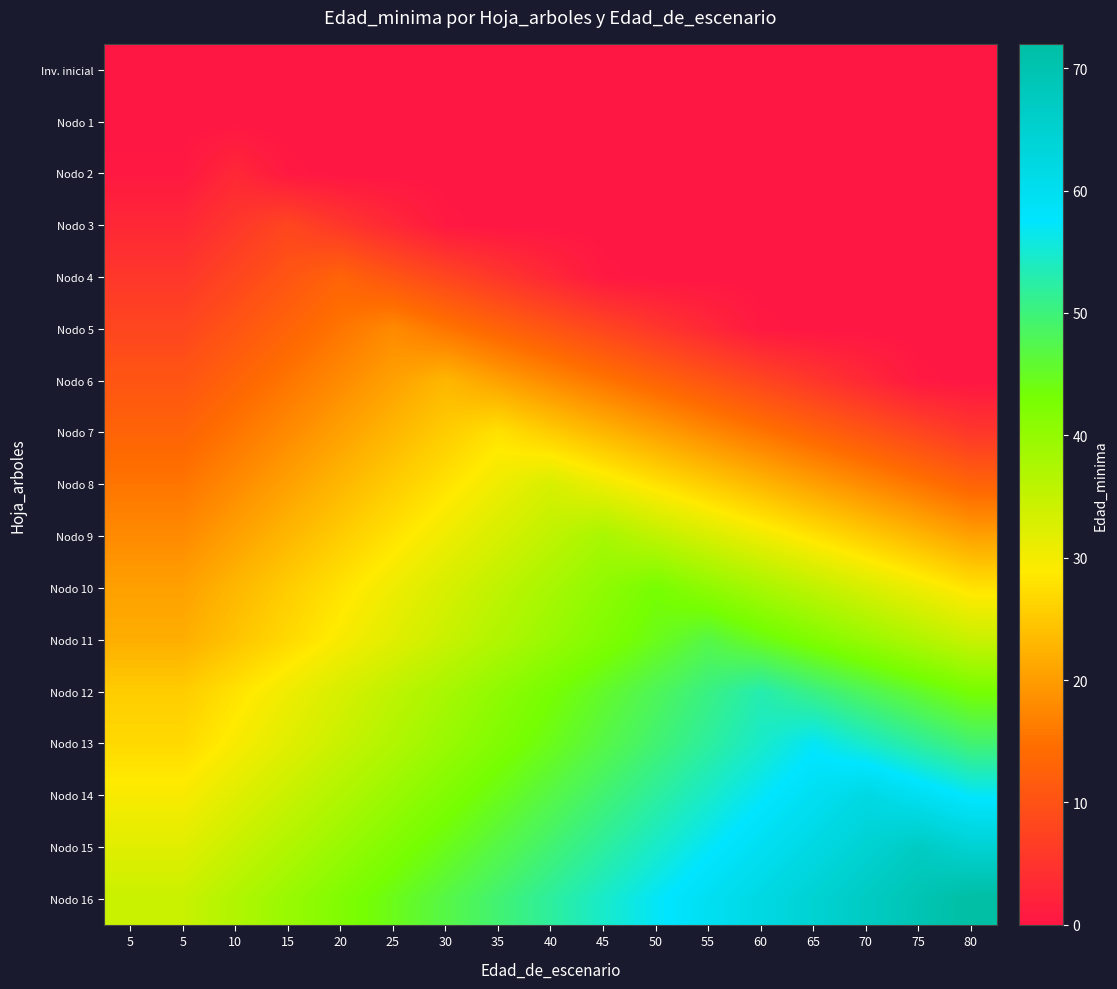

Which label corresponds to the largest value in the chart?

80